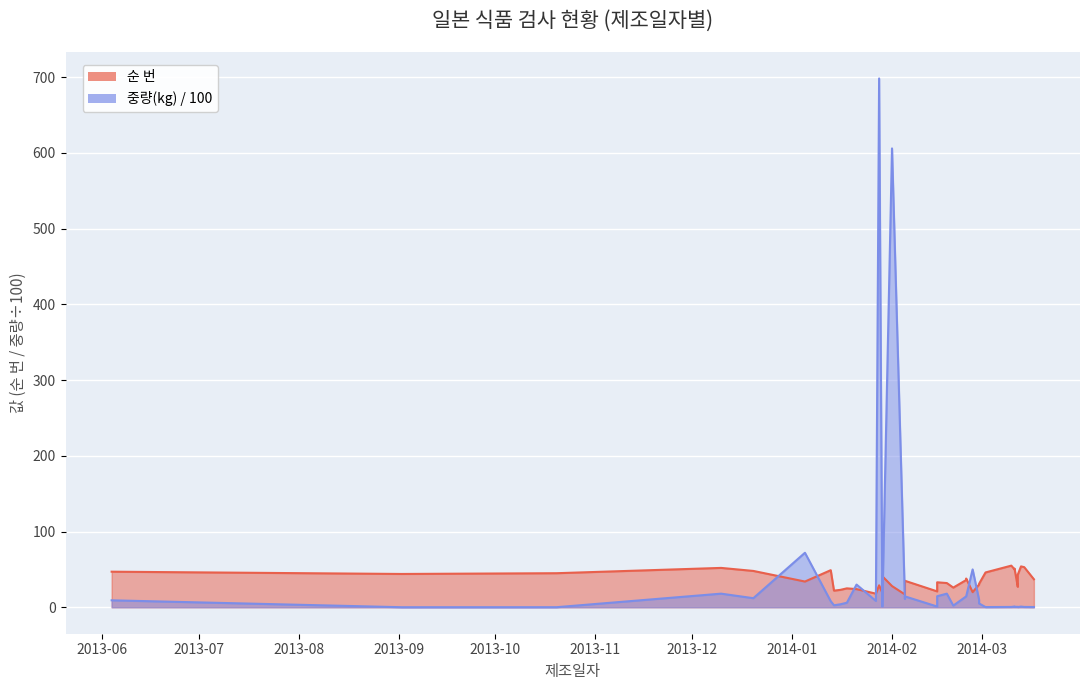

Which series has the largest total across all categories?

중량(kg)